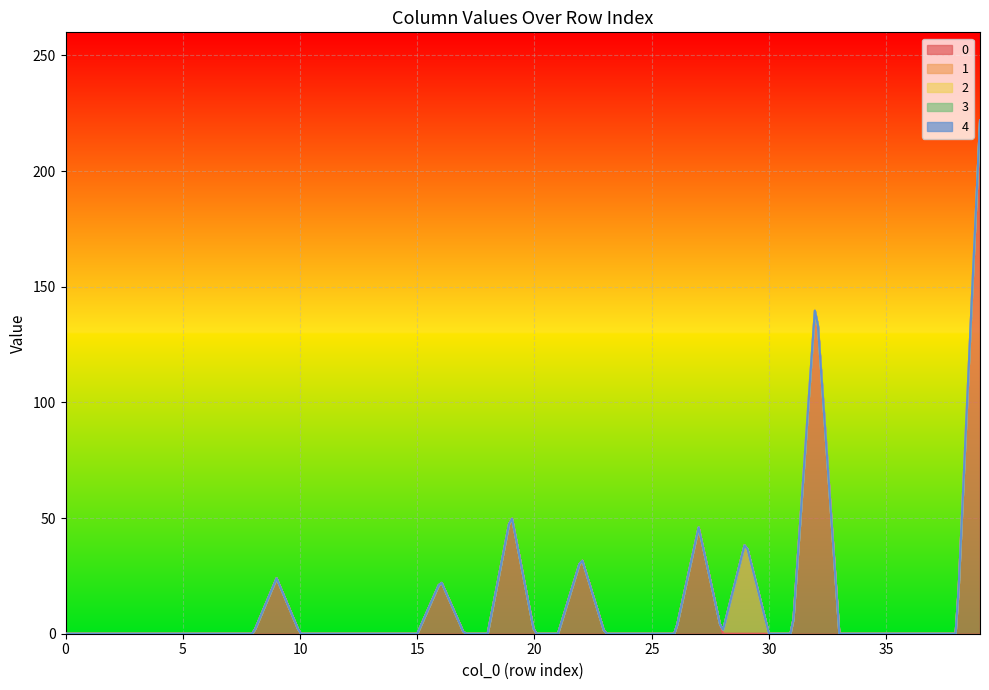

What is the sum of all 0 values?

546